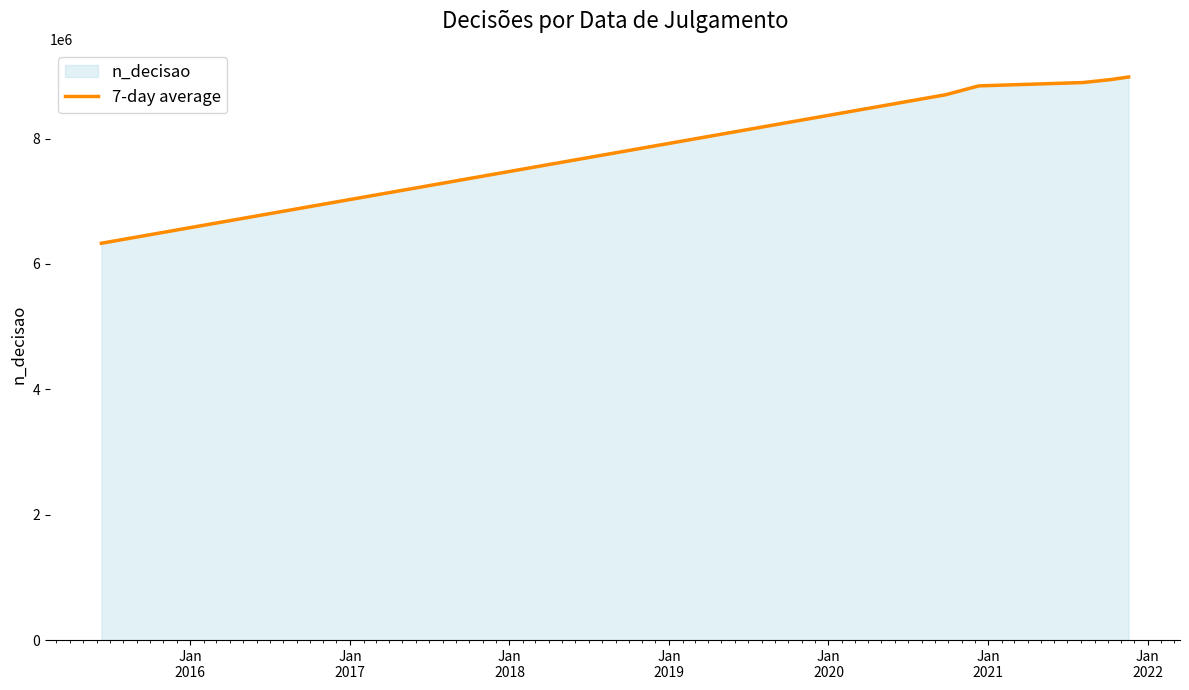

What is the difference between the second highest and minimum values?

2610897